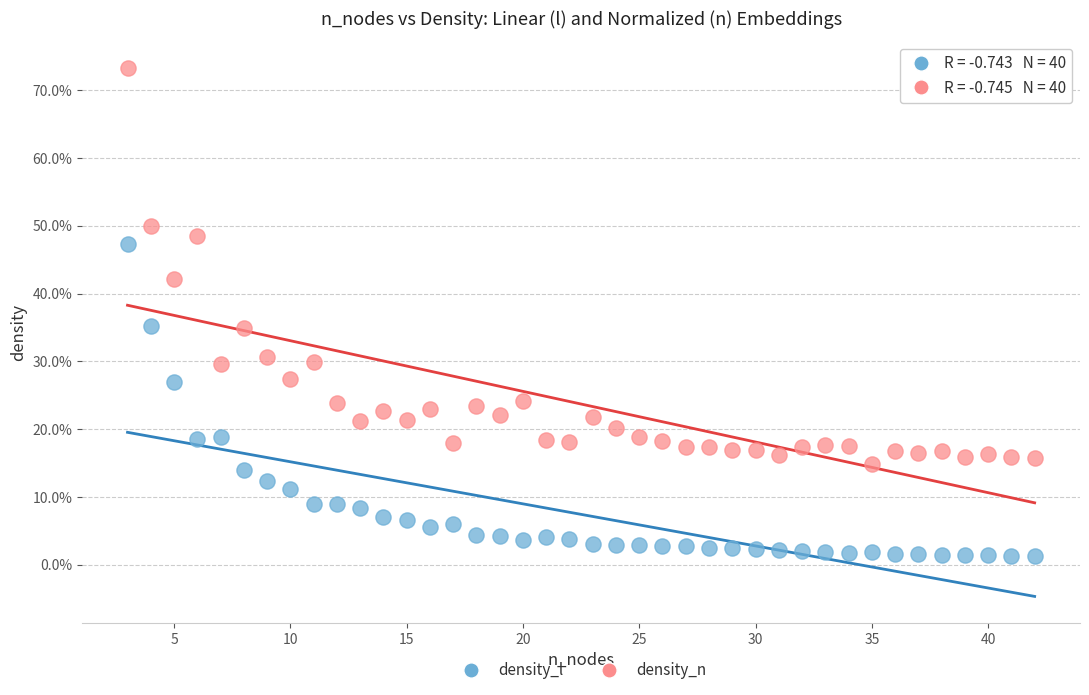

Which series has the widest spread of Y values?

density_n